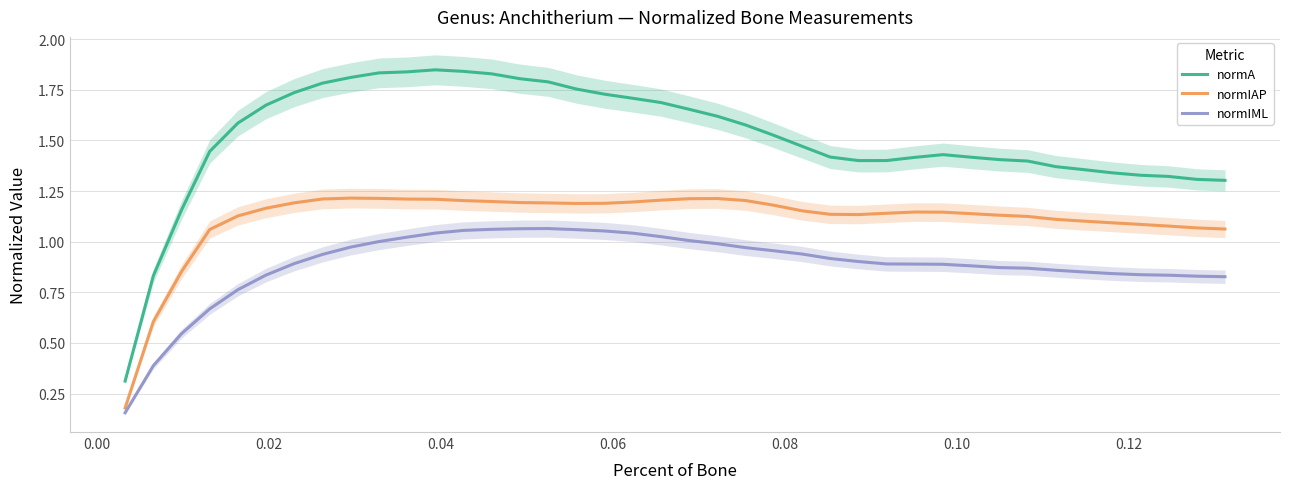

At how many categories does at least one series exceed 1?

38